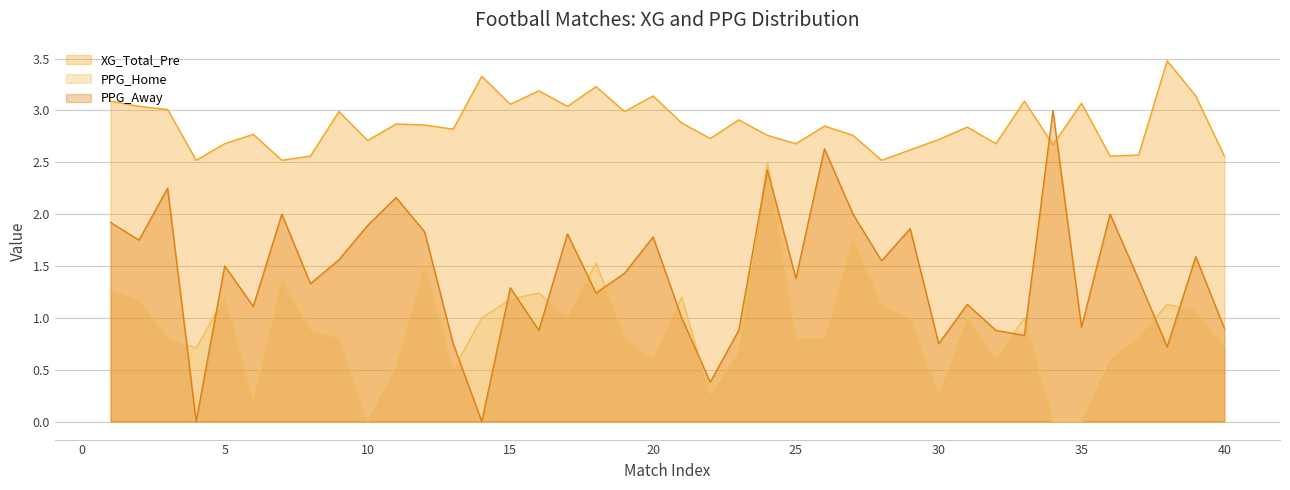

What is the sum of all PPG_Home values?

35.5